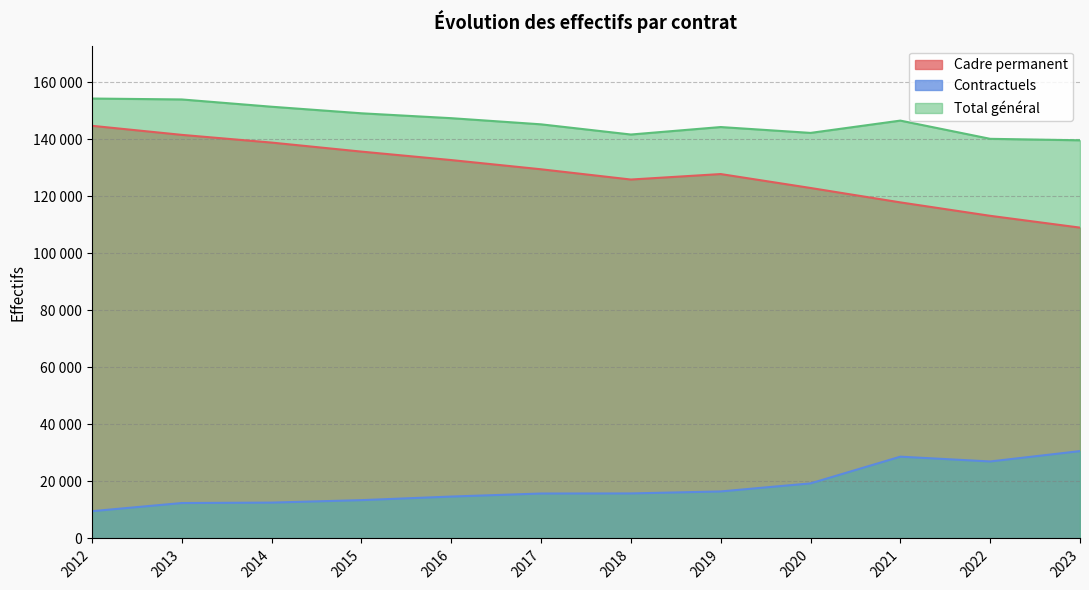

The Contractuels series shows 12427 at 2013. True or false?

True